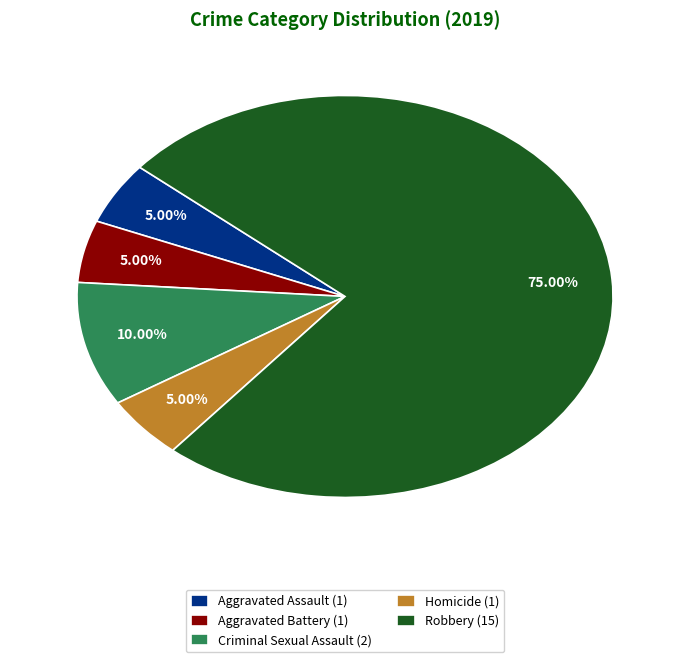

Do Aggravated Battery (1) and Homicide (1) together represent more than half of the pie?

No